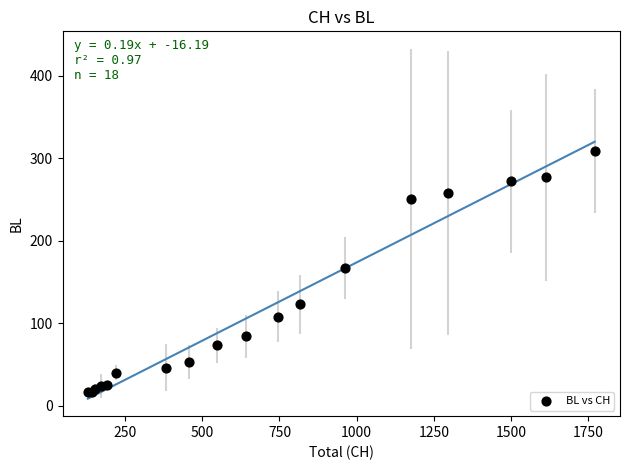

What Y value in the scatter plot is closest to 162?

167